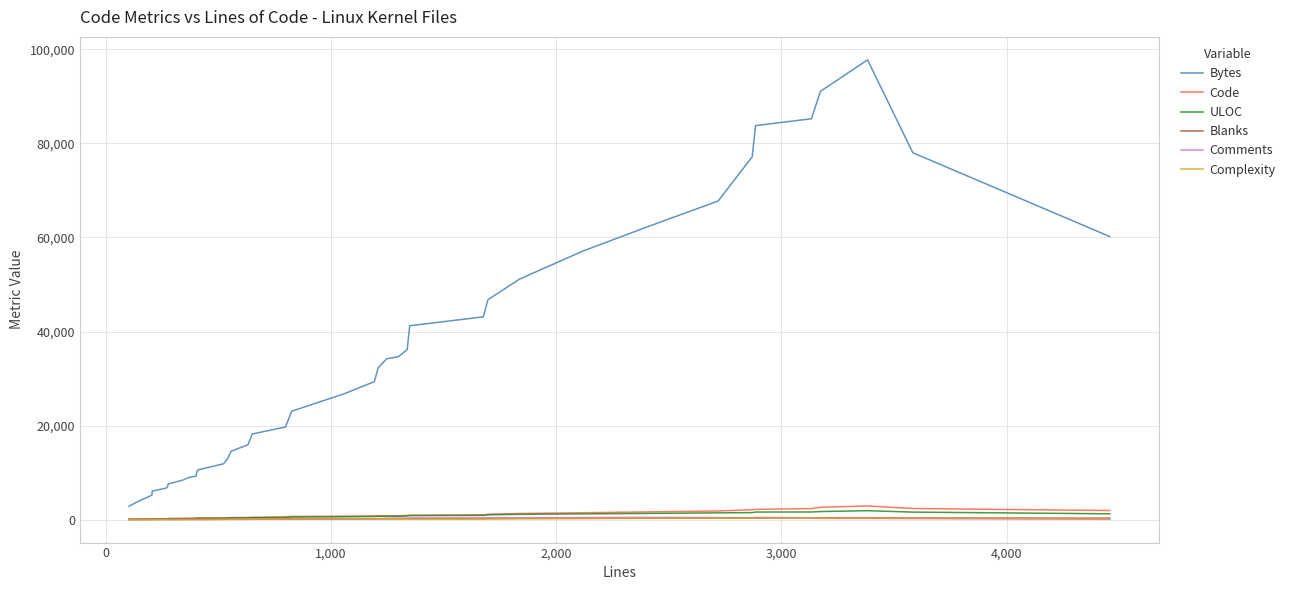

Which series has the widest spread of values?

Bytes